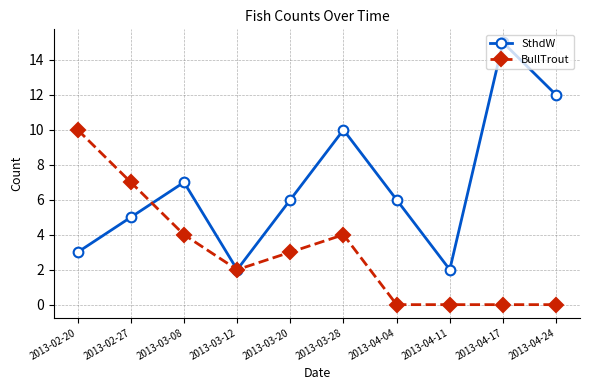

Which series has the largest range (max minus min)?

SthdW